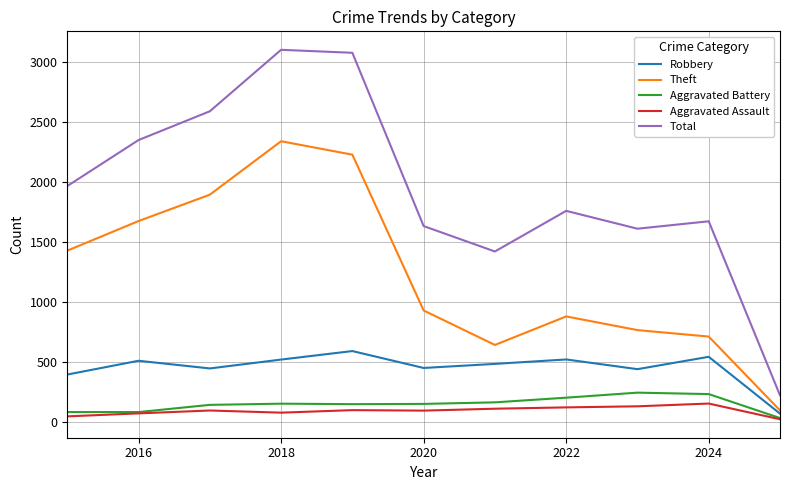

Which series has the largest total across all categories?

Total